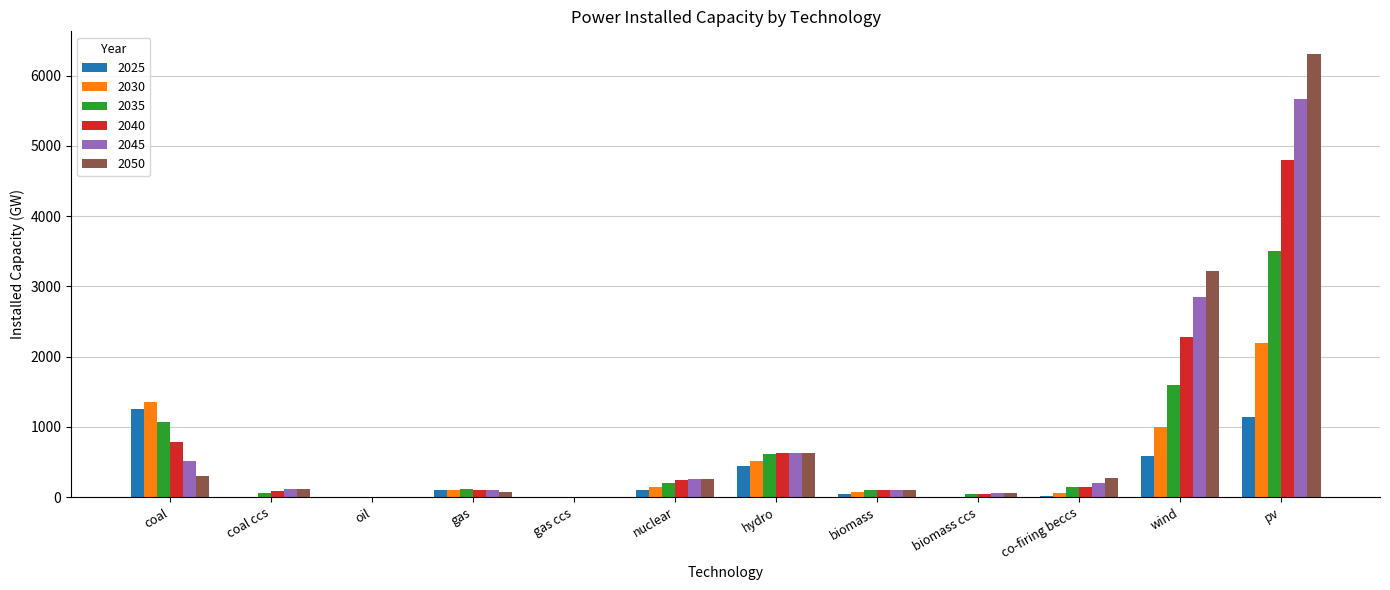

Is the value of 2030 at wind greater than the value of 2035 at wind?

No